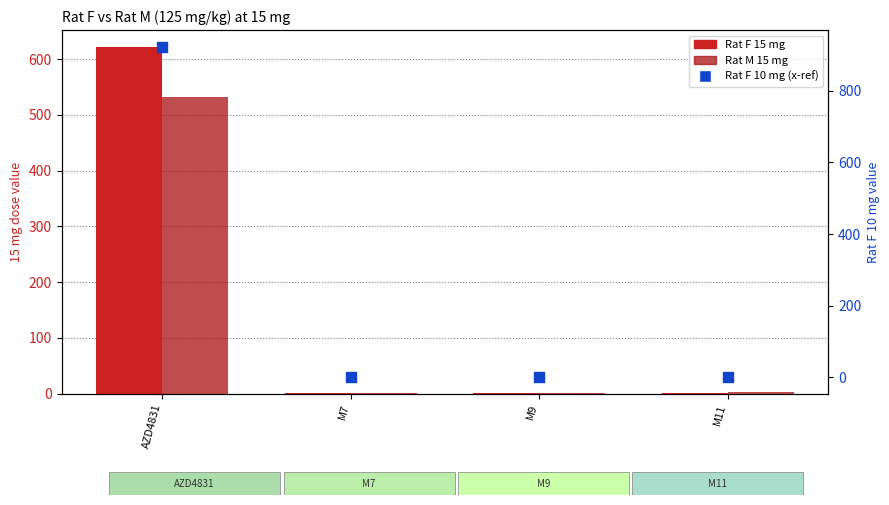

At which category is the sum across all series the highest?

AZD4831